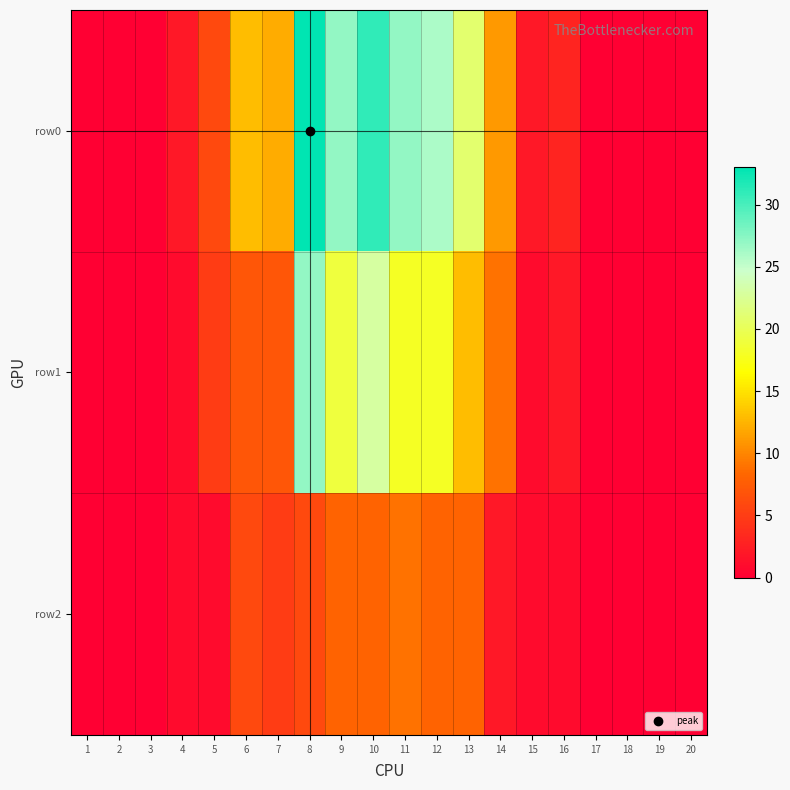

How many categories are shown in the chart?

20